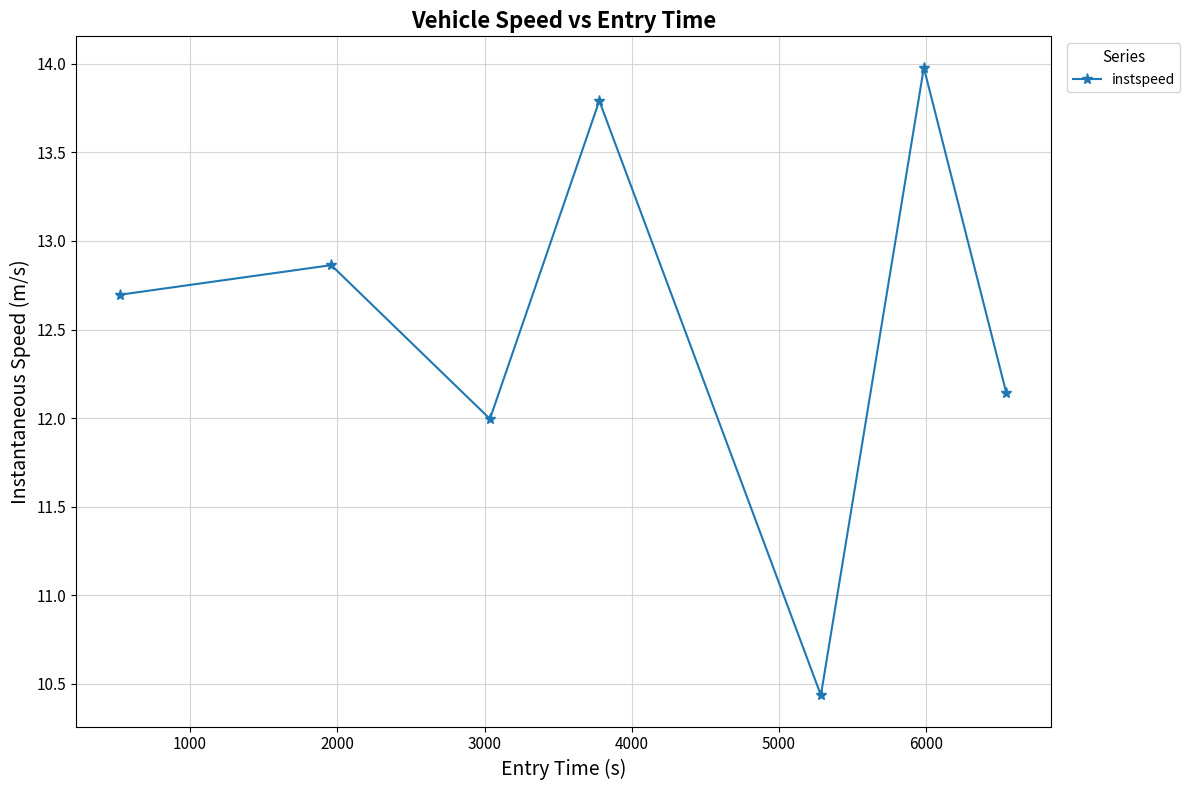

How many series are shown in this chart?

1